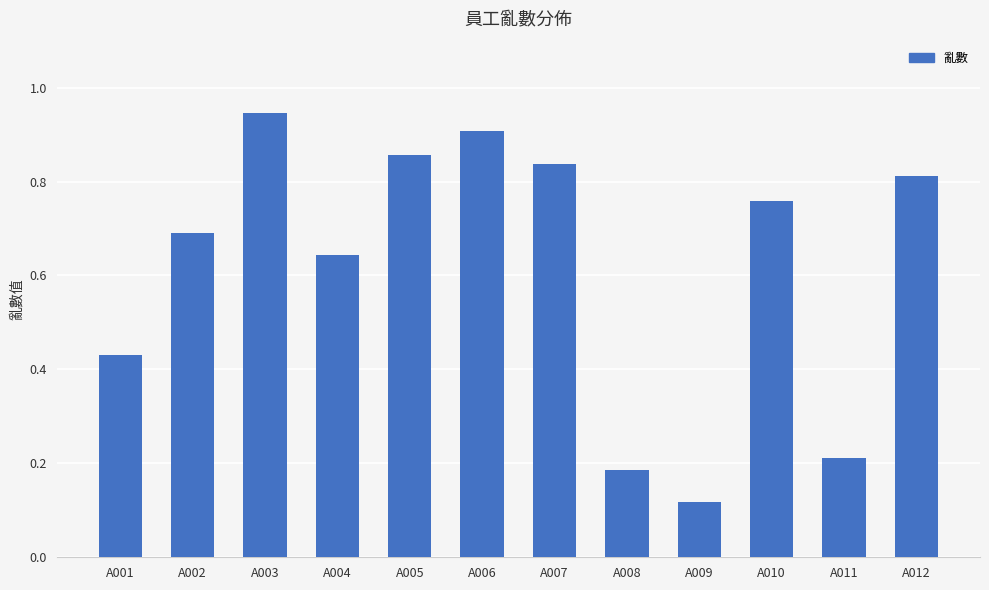

Between A002 and A012, which is larger?

A012